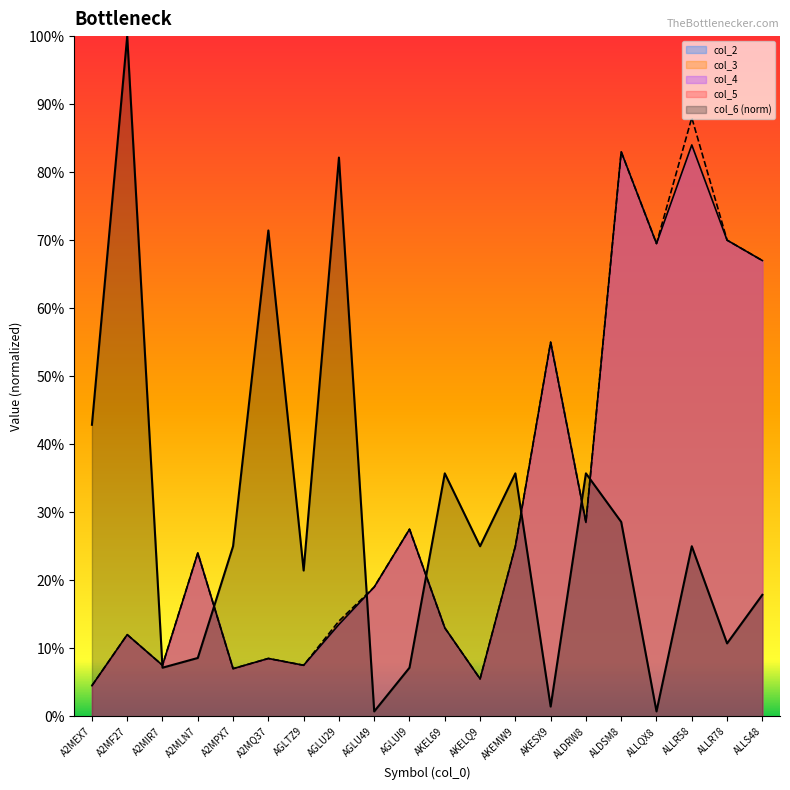

Reading left to right, transcribe all the data shown in this chart.

col_2: A2MEX7=0.0	A2MF27=0.1	A2MIR7=0.1	A2MLN7=0.2	A2MPX7=0.1	A2MQ37=0.1	AGLTZ9=0.1	AGLU29=0.1	AGLU49=0.2	AGLUI9=0.3	AKEL69=0.1	AKELQ9=0.1	AKEMW9=0.2	AKESX9=0.6	ALDRW8=0.3	ALDSM8=0.8	ALLQX8=0.7	ALLR58=0.8	ALLR78=0.7	ALLS48=0.7
col_3: A2MEX7=0.0	A2MF27=0.1	A2MIR7=0.1	A2MLN7=0.2	A2MPX7=0.1	A2MQ37=0.1	AGLTZ9=0.1	AGLU29=0.1	AGLU49=0.2	AGLUI9=0.3	AKEL69=0.1	AKELQ9=0.1	AKEMW9=0.2	AKESX9=0.6	ALDRW8=0.3	ALDSM8=0.8	ALLQX8=0.7	ALLR58=0.9	ALLR78=0.7	ALLS48=0.7
col_6: A2MEX7=0.4	A2MF27=1.0	A2MIR7=0.1	A2MLN7=0.1	A2MPX7=0.2	A2MQ37=0.7	AGLTZ9=0.2	AGLU29=0.8	AGLU49=0.0	AGLUI9=0.1	AKEL69=0.4	AKELQ9=0.2	AKEMW9=0.4	AKESX9=0.0	ALDRW8=0.4	ALDSM8=0.3	ALLQX8=0.0	ALLR58=0.2	ALLR78=0.1	ALLS48=0.2